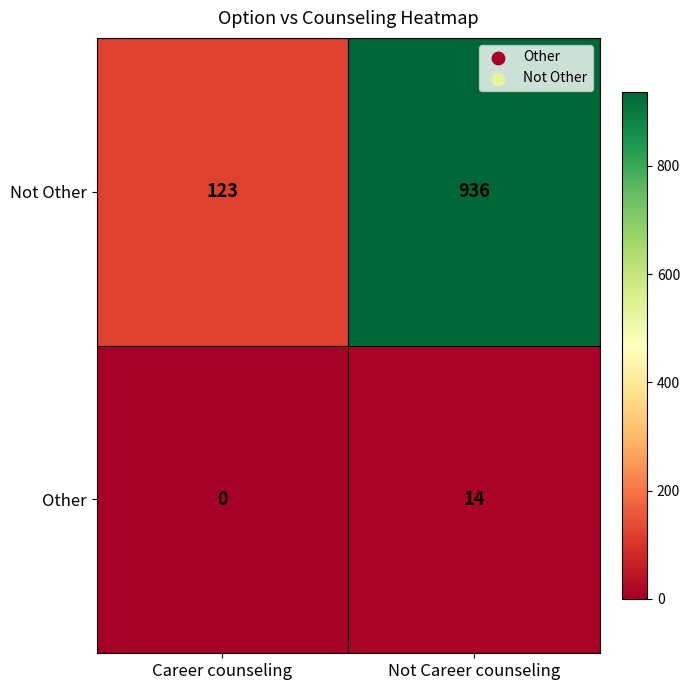

How many categories are shown in the chart?

2